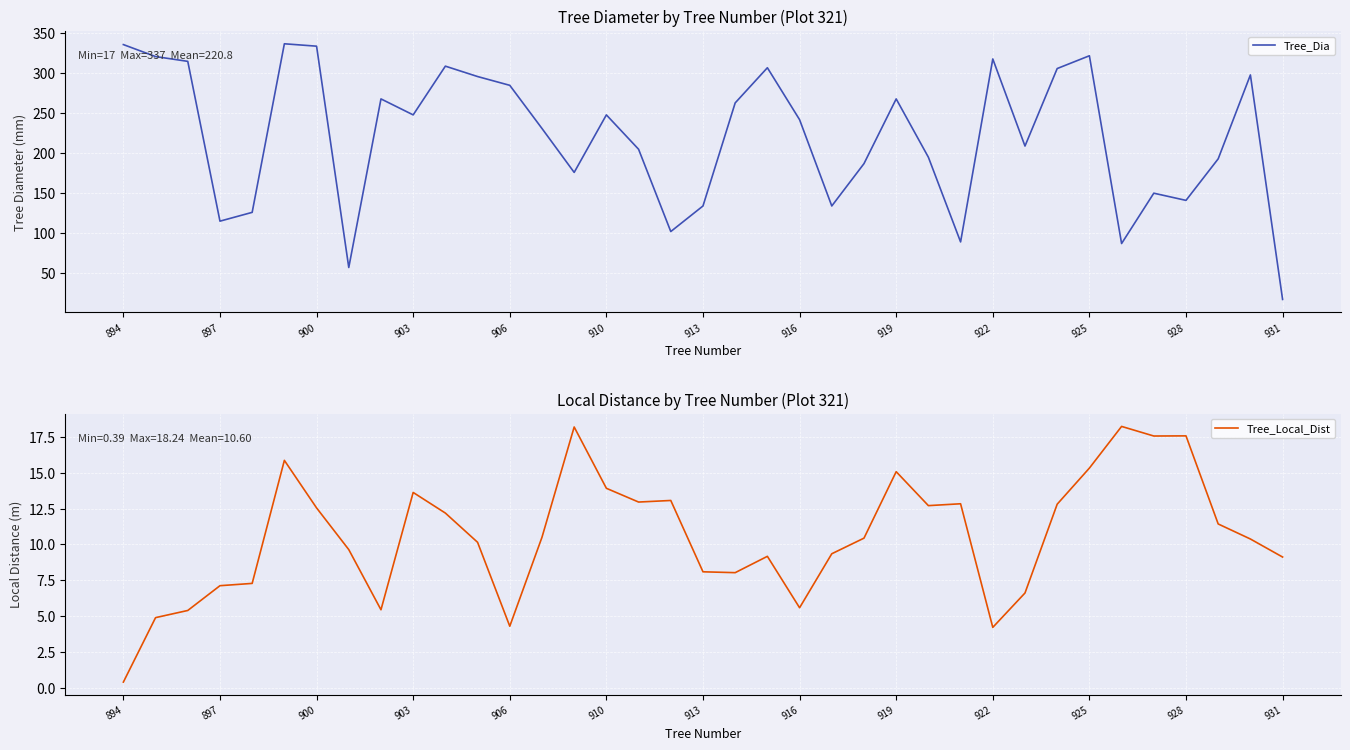

True or false: Tree_Dia has a value of 141 at 928.

True